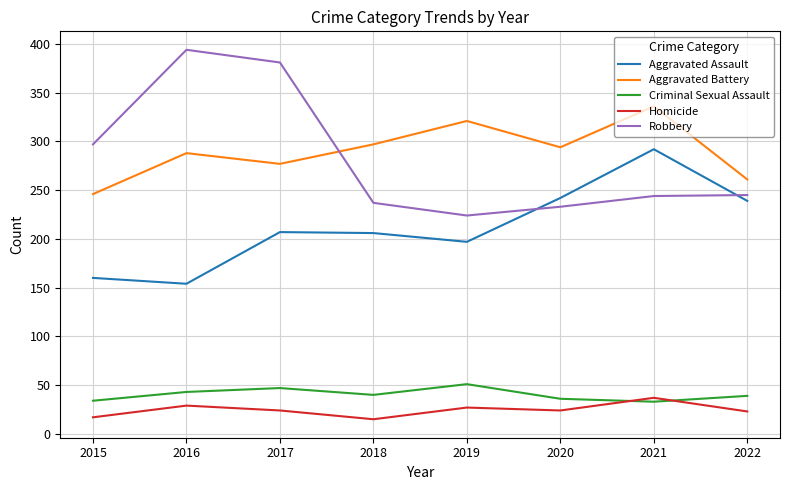

What is the sum of all Homicide values?

196